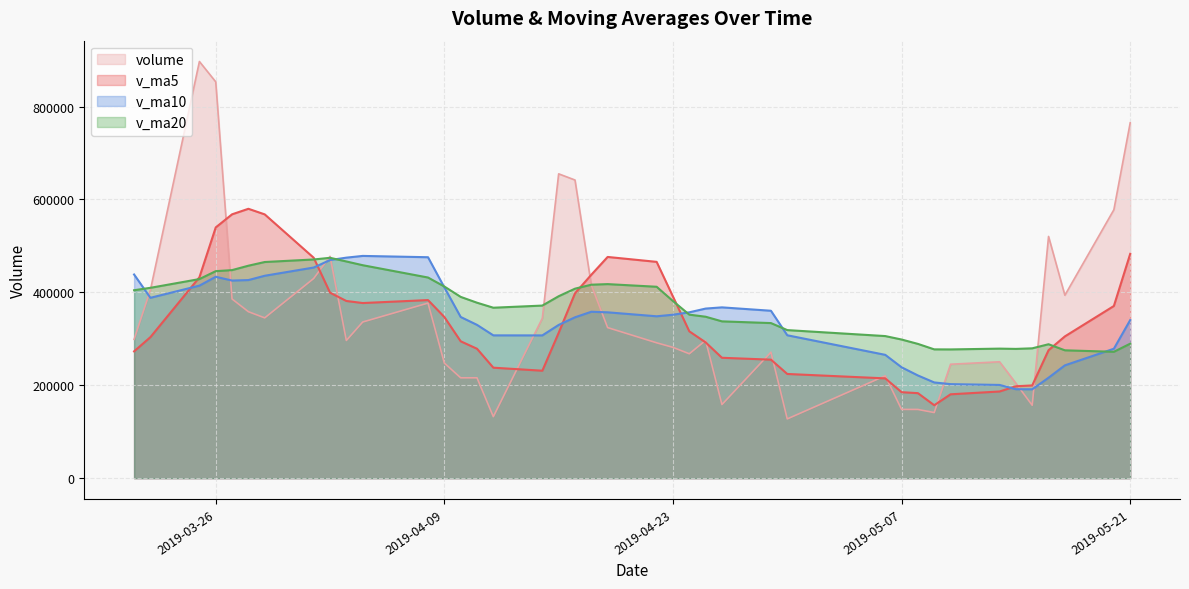

Which series has the largest range (max minus min)?

volume